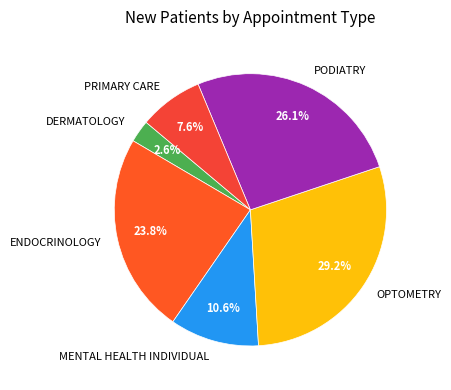

To the nearest percent, what is the difference between the largest and smallest slice percentages?

27%